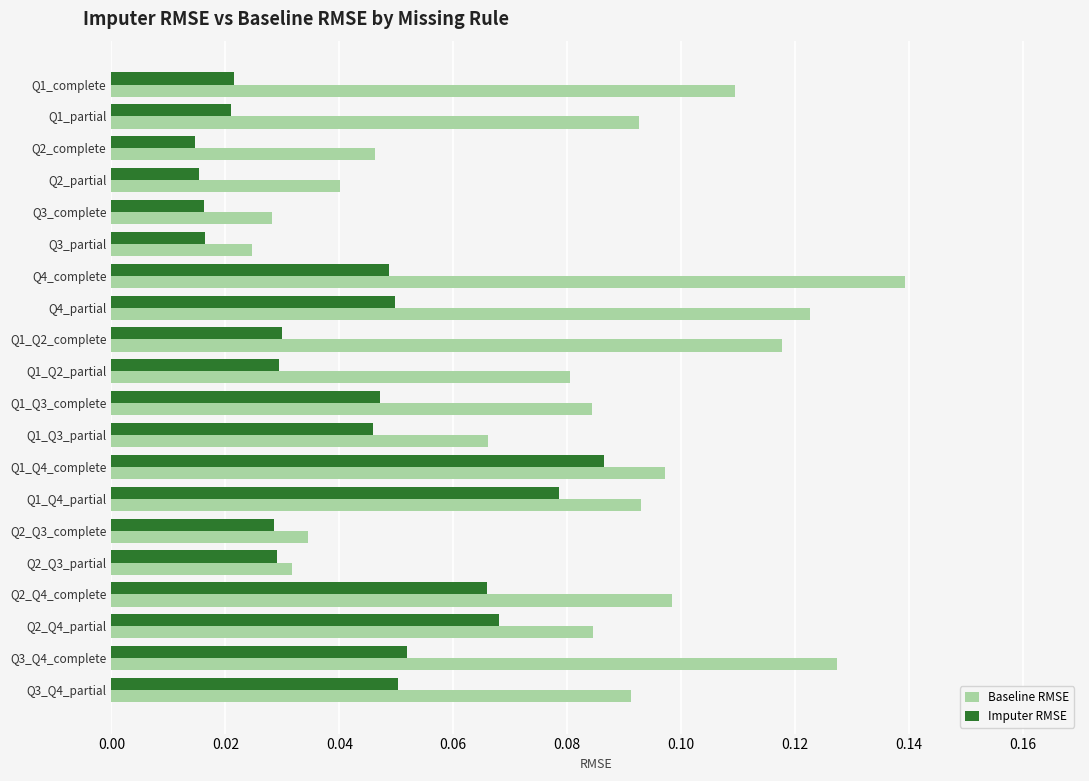

At which category is the sum across all series the highest?

Q4_complete